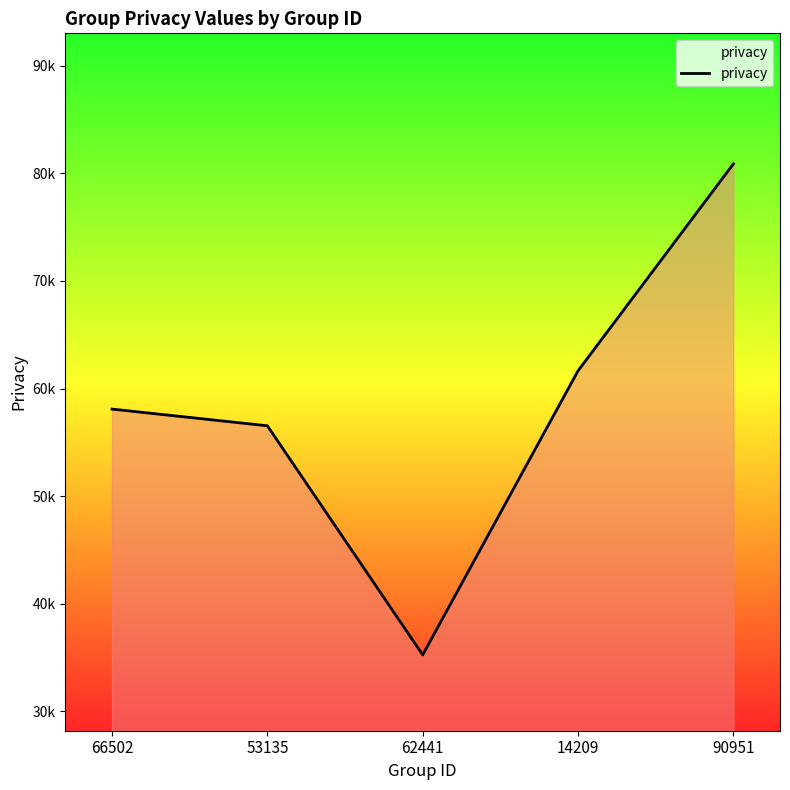

Rank the categories by value from highest to lowest.

90951, 14209, 66502, 53135, 62441